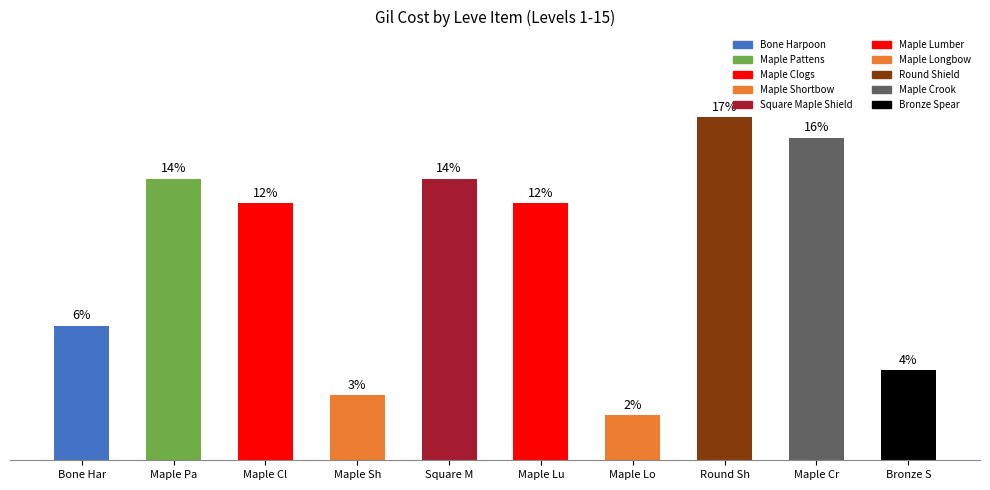

What is the label of the 7th bar from the left?

Maple Longbow